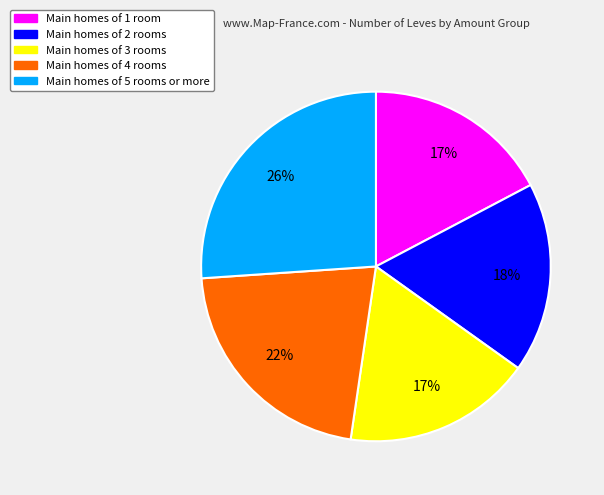

To the nearest percent, what is the average slice percentage?

20%